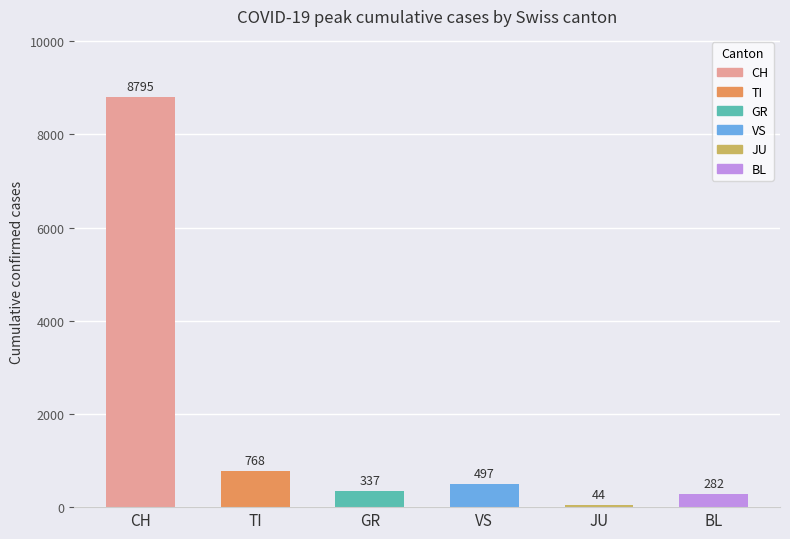

Reading right to left, list all the values displayed in this chart.

BL=282	JU=44	VS=497	GR=337	TI=768	CH=8795